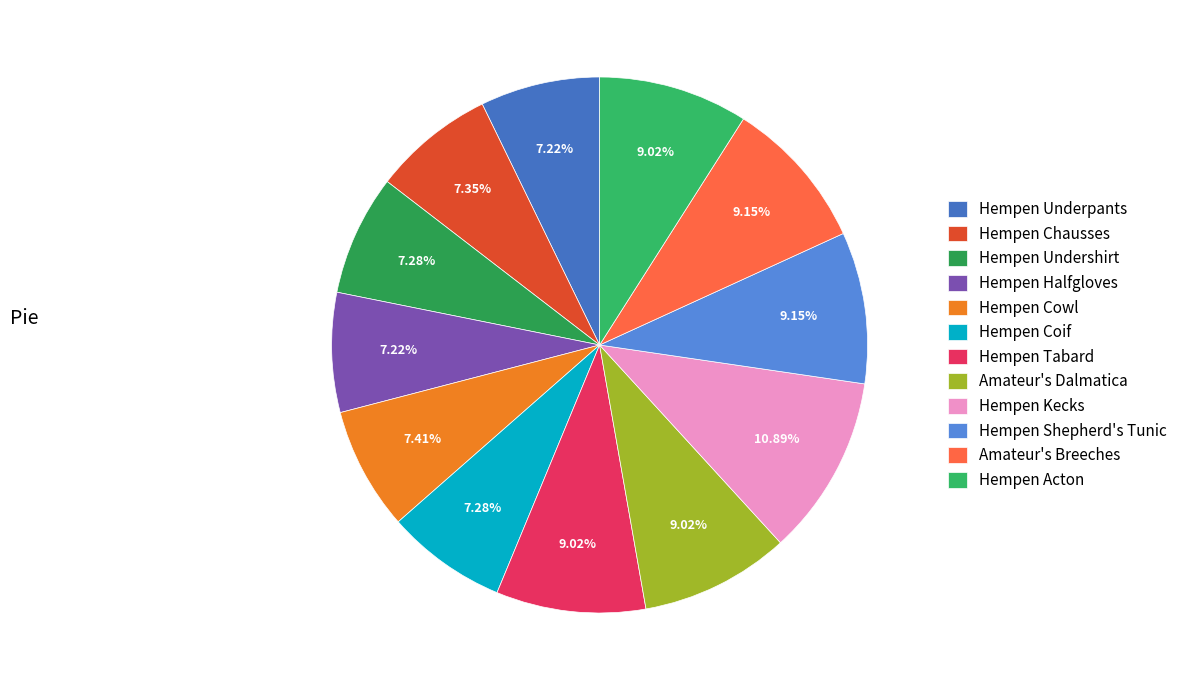

To the nearest percent, what is the average slice percentage?

8%